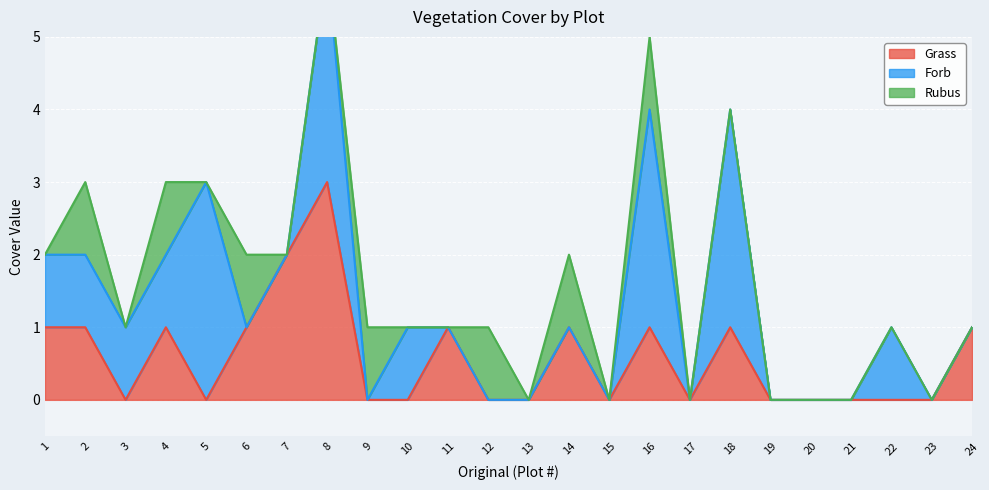

Reading left to right, transcribe all the data shown in this chart.

Grass: 1	1	0	1	0	1	2	3	0	0	1	0	0	1	0	1	0	1	0	0	0	0	0	1
Forb: 1	1	1	1	3	0	0	3	0	1	0	0	0	0	0	3	0	3	0	0	0	1	0	0
Rubus: 0	1	0	1	0	1	0	0	1	0	0	1	0	1	0	1	0	0	0	0	0	0	0	0